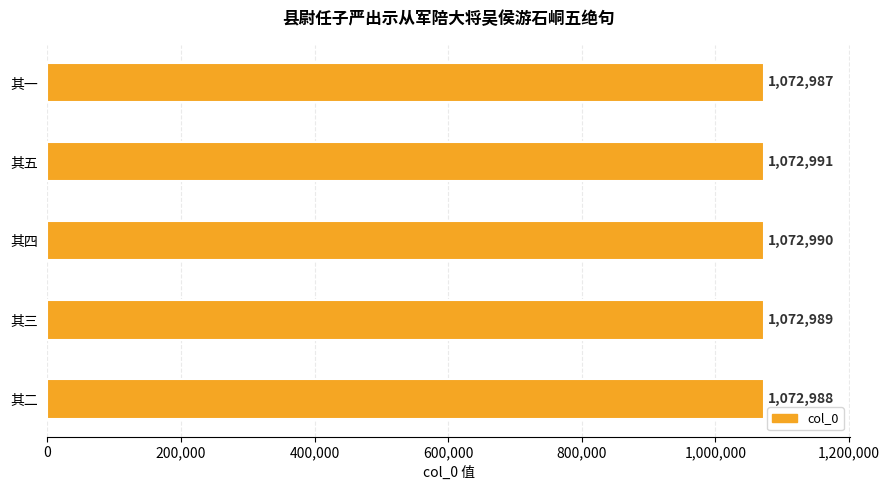

List the labels in order of value, largest first.

其五, 其四, 其三, 其二, 其一